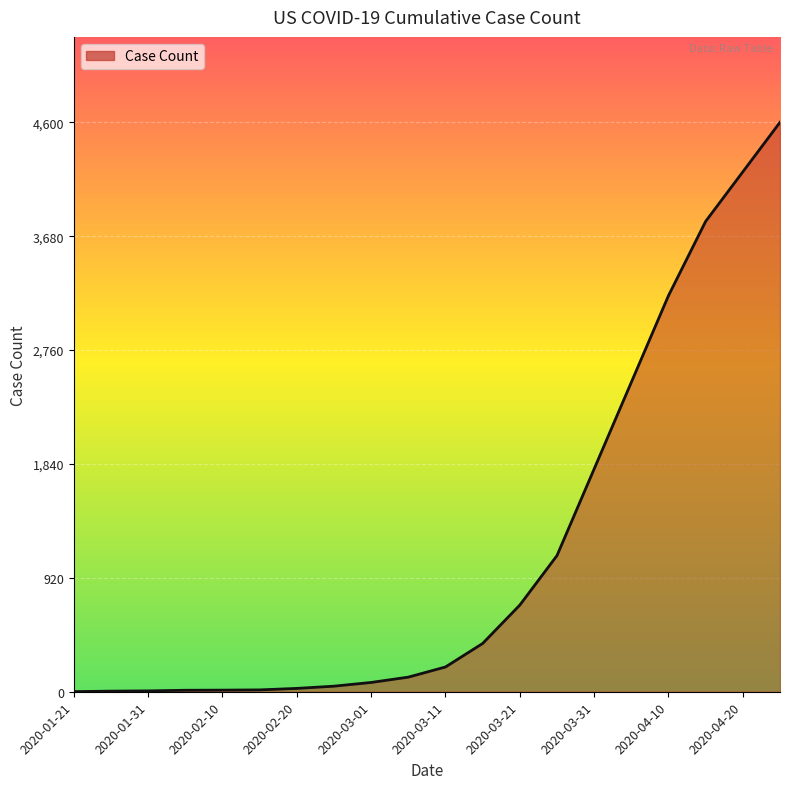

What is the greatest value displayed?

4600